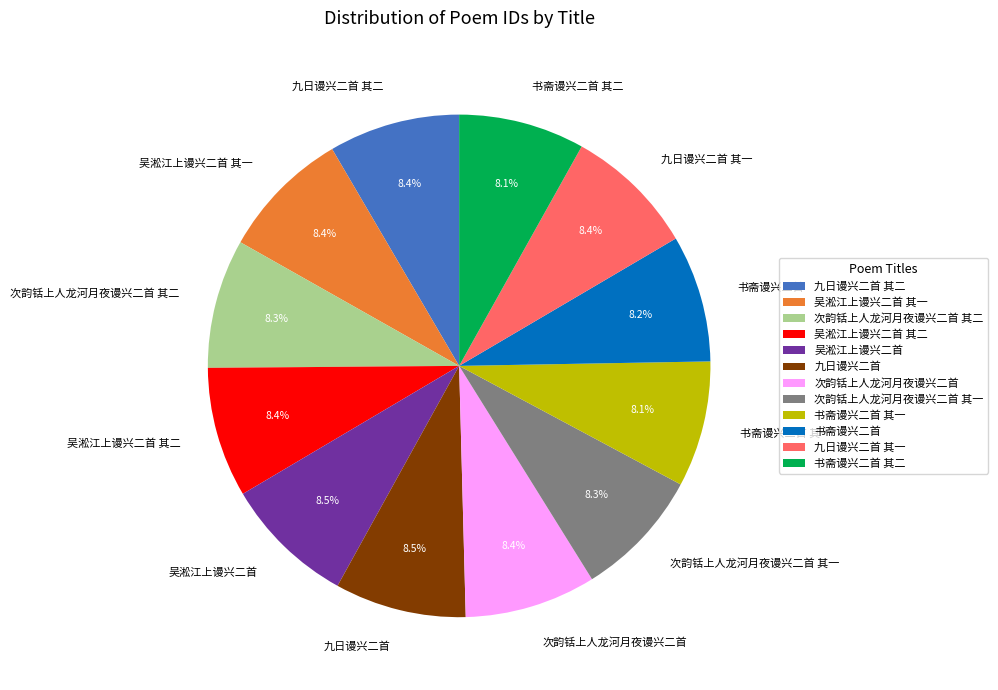

To the nearest percent, what is the combined percentage of 吴淞江上谩兴二首 and 次韵铦上人龙河月夜谩兴二首?

17%